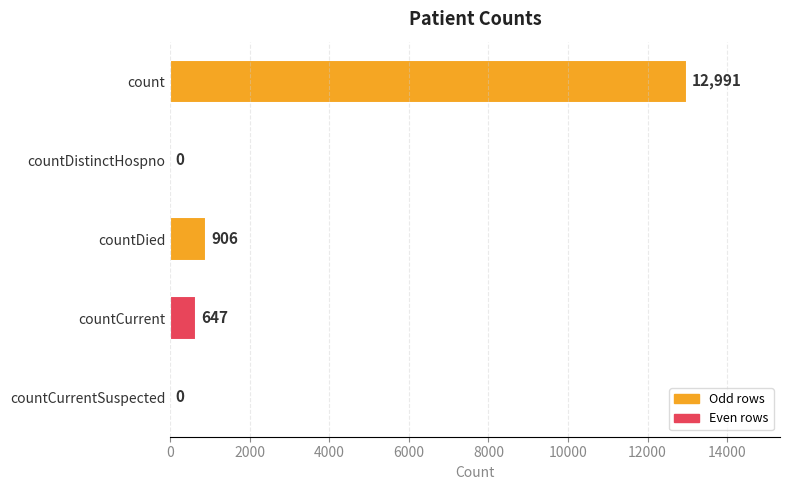

Where is the data nearest to the value 6495?

countDied